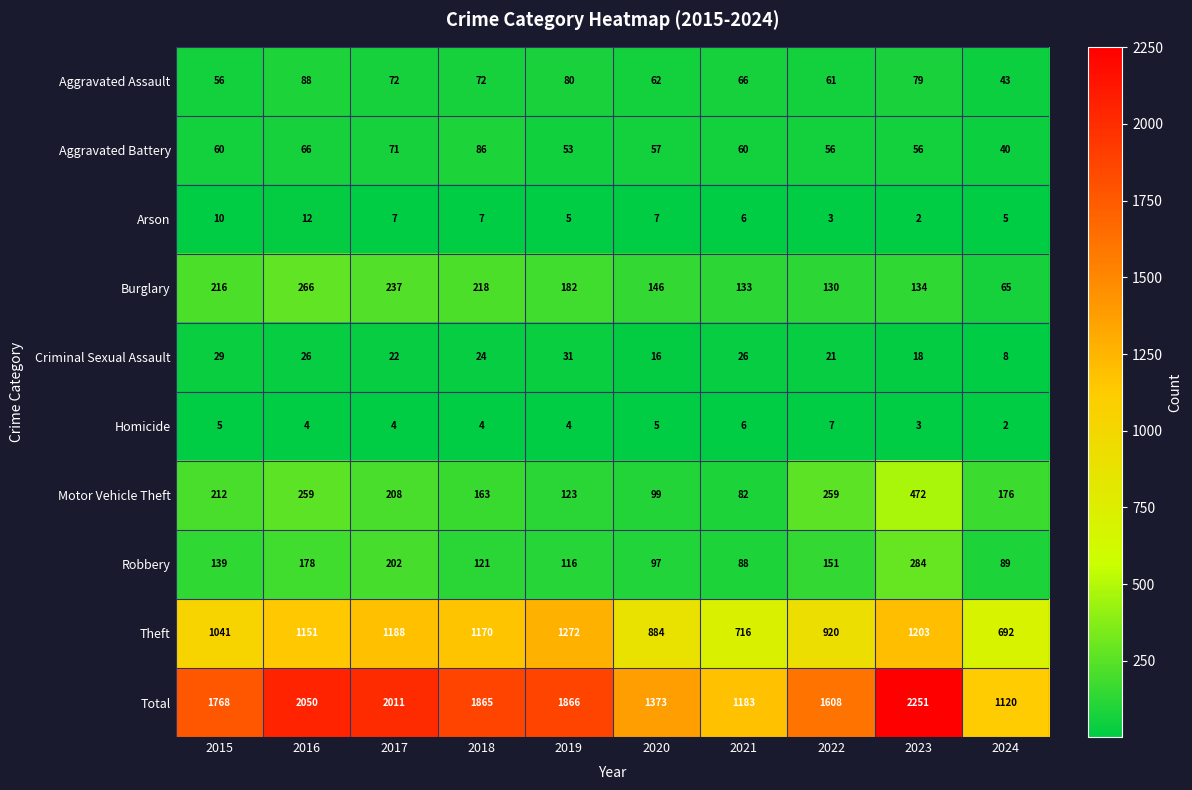

At which label does Arson first exceed 7?

2015